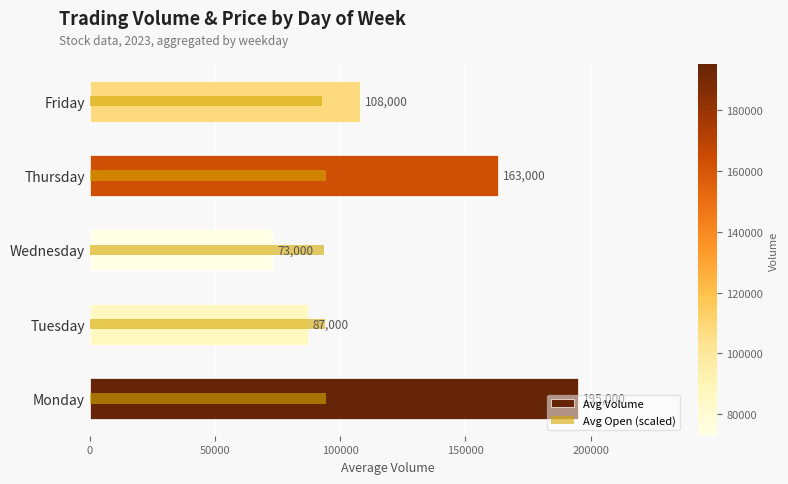

How many Avg Volume values are between 87000 and 163000?

3